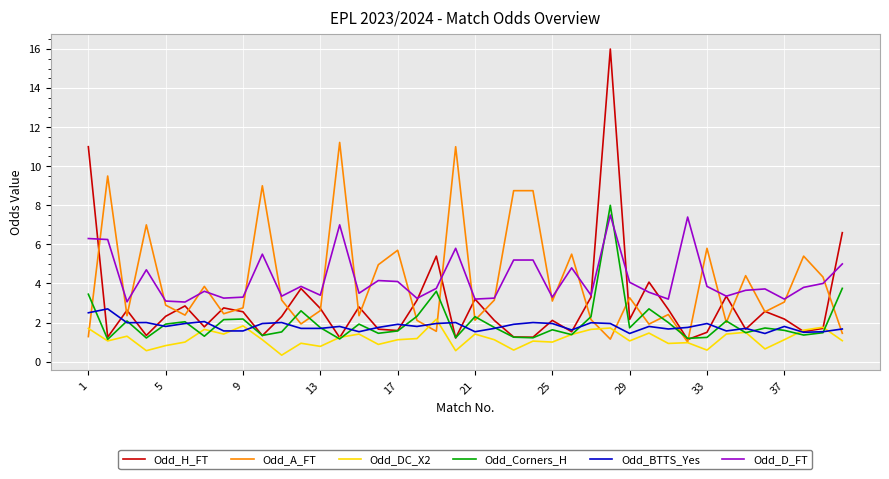

What is the highest value of the Odd_BTTS_Yes series?

2.7